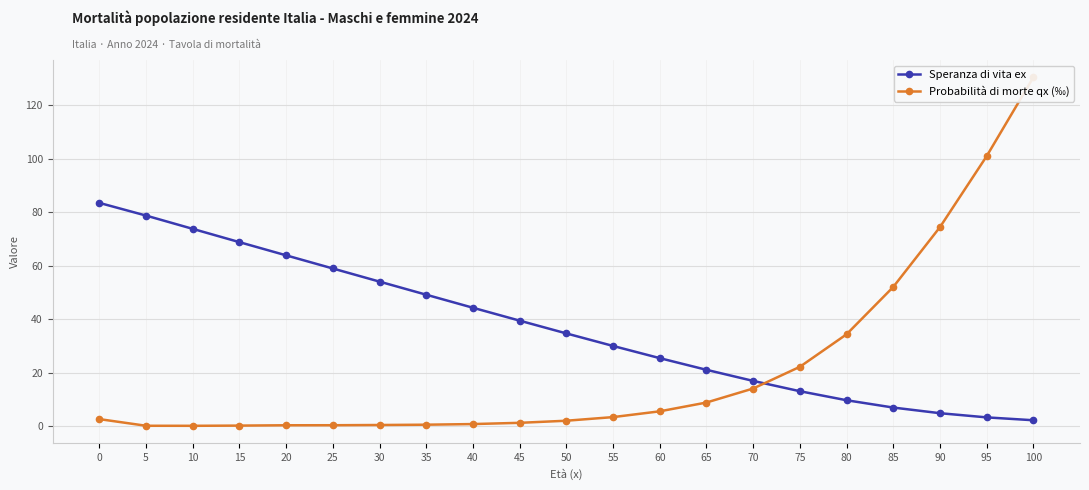

List the series in order of their overall mean, lowest first.

Probabilità di morte qx (‰), Speranza di vita ex